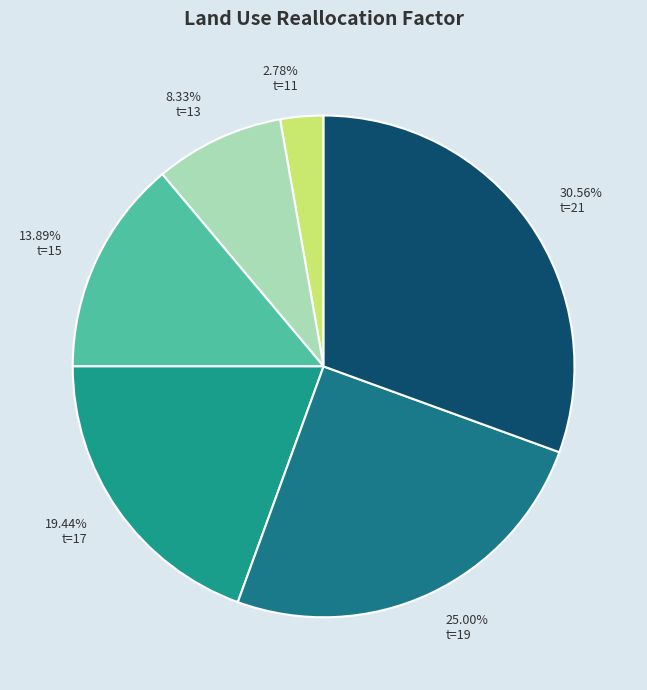

Which has a higher value, 13.89% t=15 or 8.33% t=13?

13.89% t=15